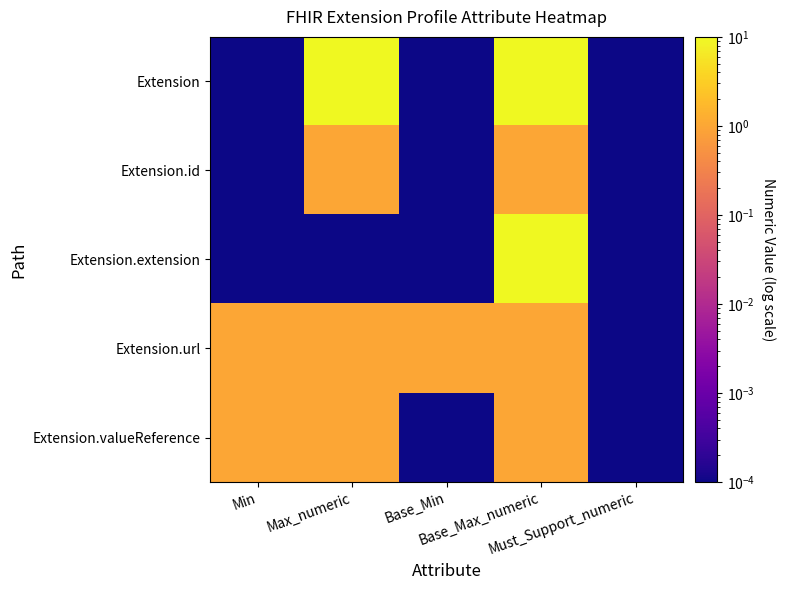

Which series has the largest total across all categories?

Extension